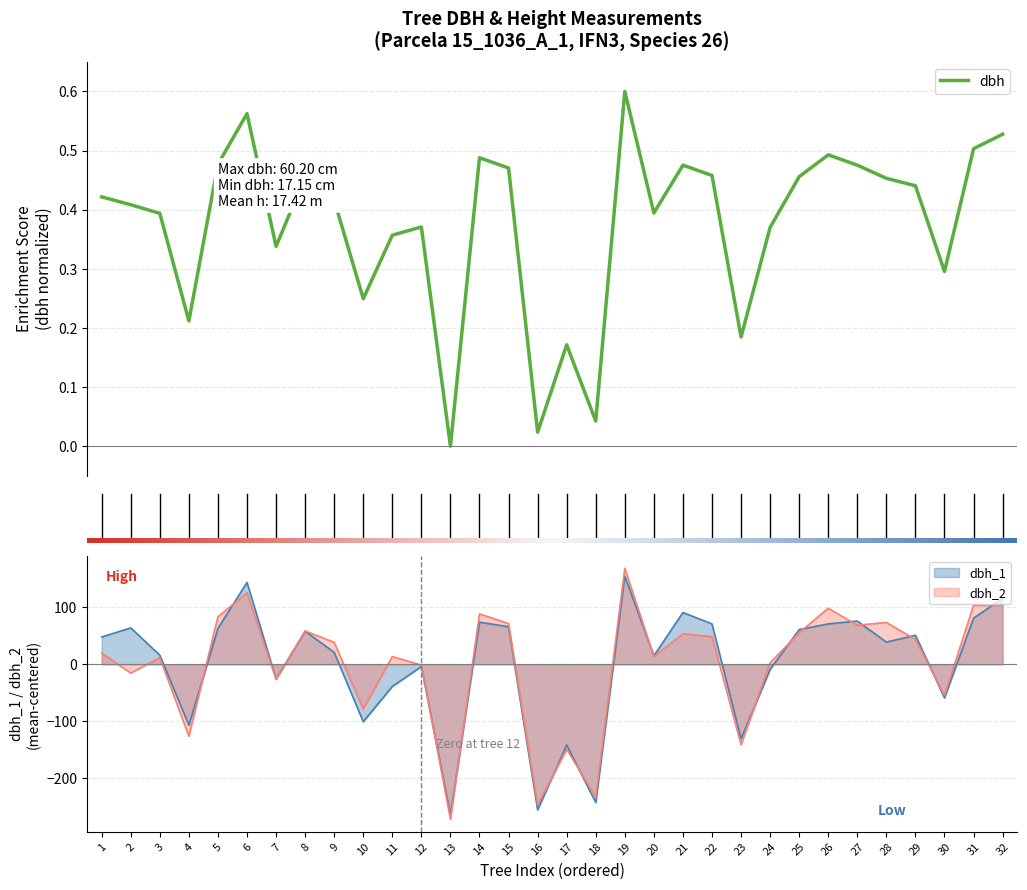

The dbh series shows 0.2 at 23. True or false?

True